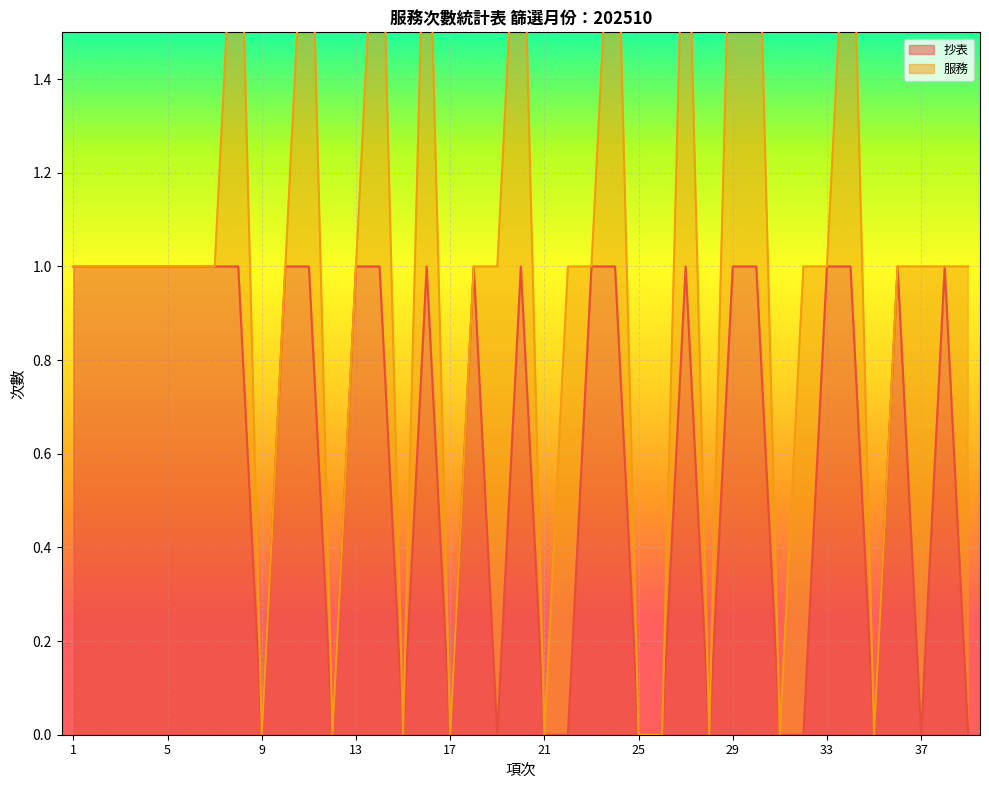

What is the change in value from 23 to 28?

-1